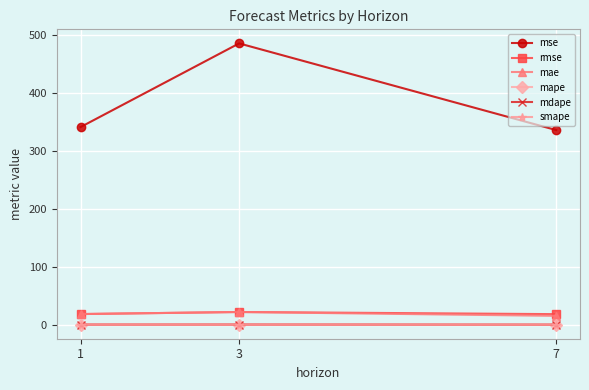

What is the spread (max minus min) of values at 3?

486.0